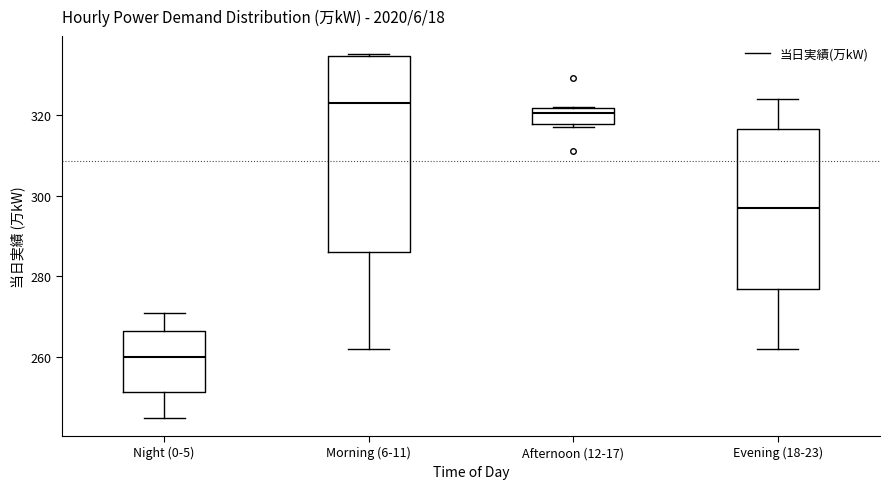

Reading left to right, read every box against the y-axis: the position of its median line, the range the box covers, and the ends of its whiskers. The values are not printed on the chart, so give them approximately, as read against the axis.

Night (0-5): median 260, box 252 to 266, whiskers 246 to 272
Morning (6-11): median 324, box 286 to 334, whiskers 262 to 336
Afternoon (12-17): median 320, box 318 to 322, whiskers 318 (just below the box's lower edge) to 322
Evening (18-23): median 298, box 276 to 316, whiskers 262 to 324